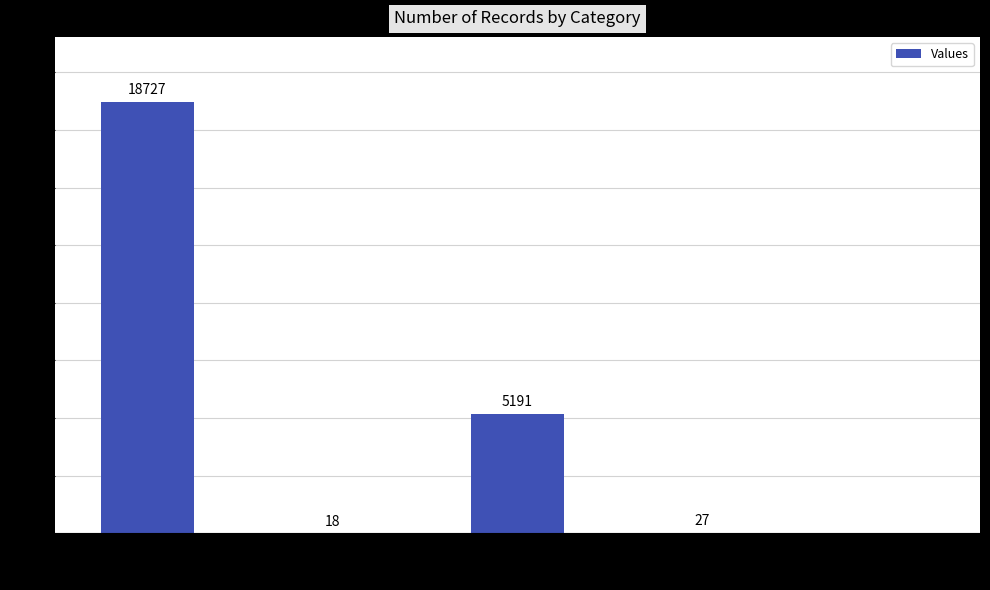

At which category does the chart reach its peak across all series?

count